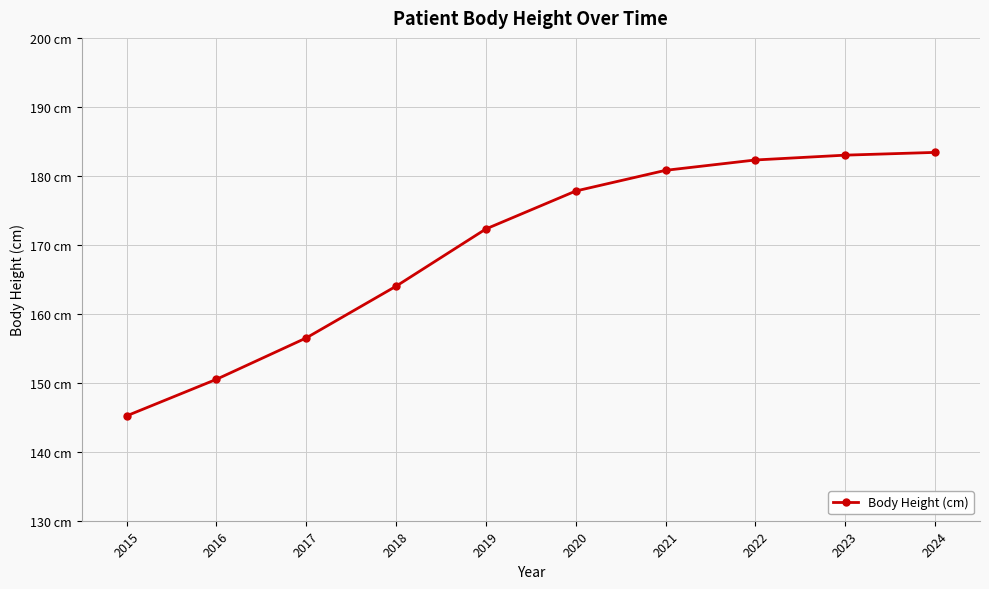

What is the sum of all values?

1695.8